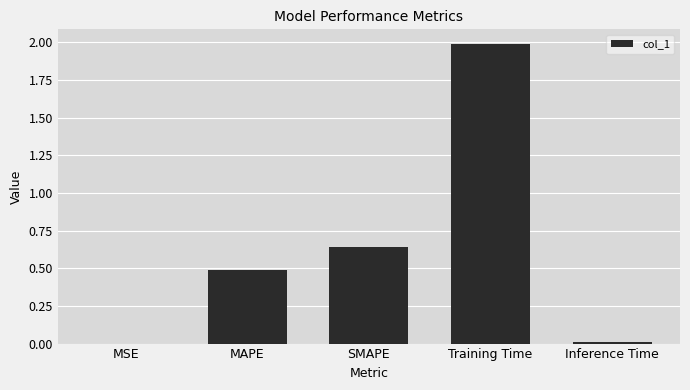

Which label corresponds to the largest value in the chart?

Training Time